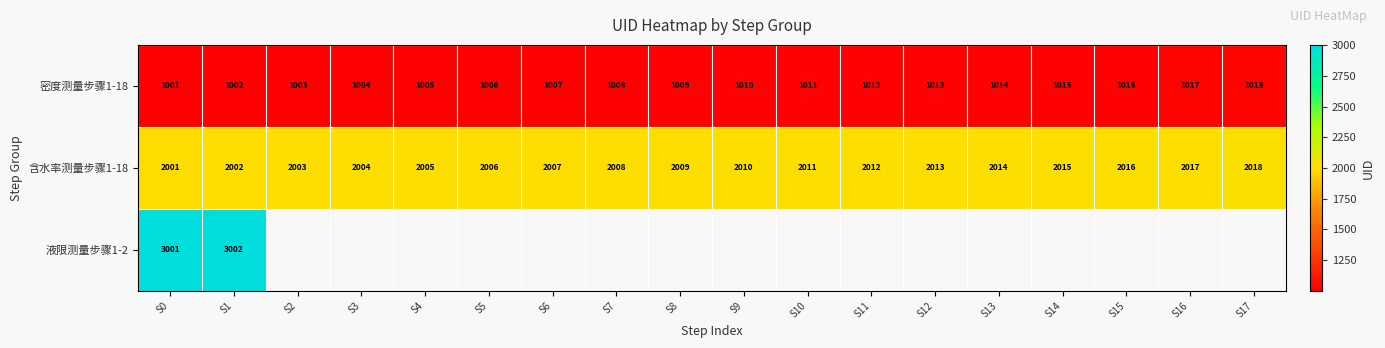

Is it true that 含水率测量步骤1-18 equals 2007 at S6?

True